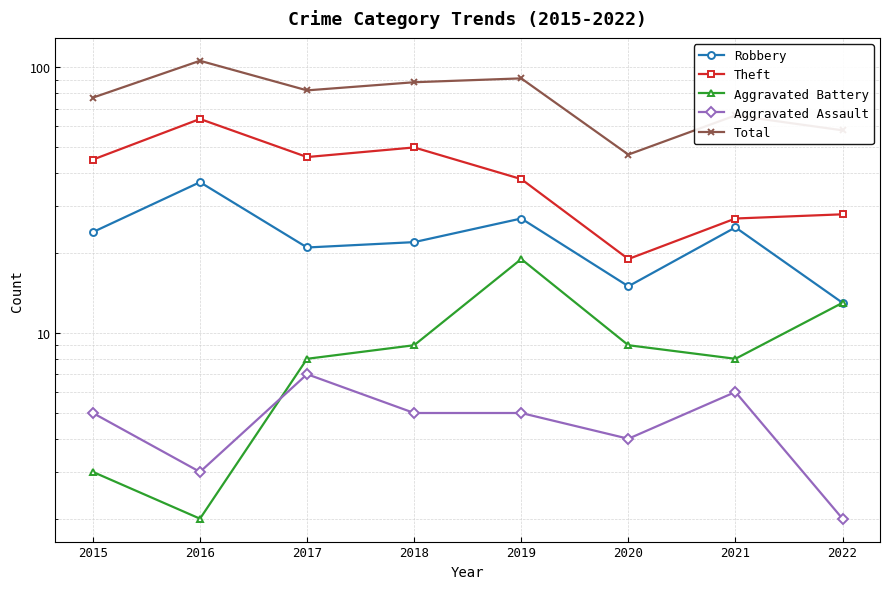

At how many categories does at least one series exceed 21?

8